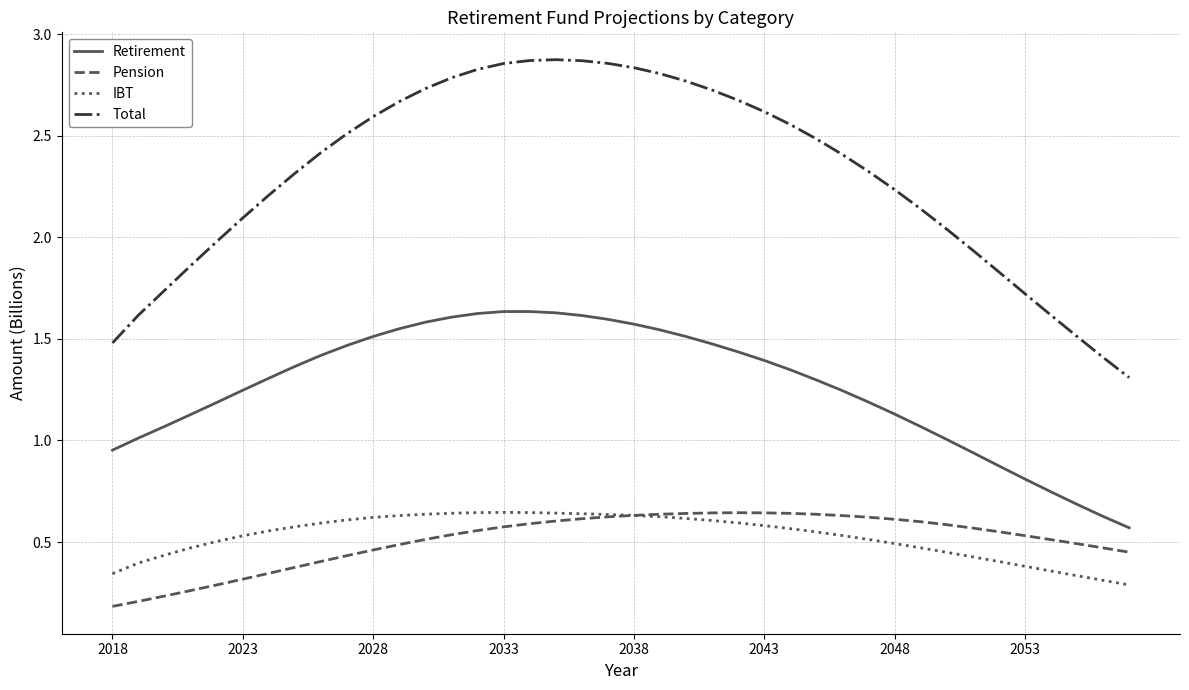

Which series has the largest total across all categories?

Total